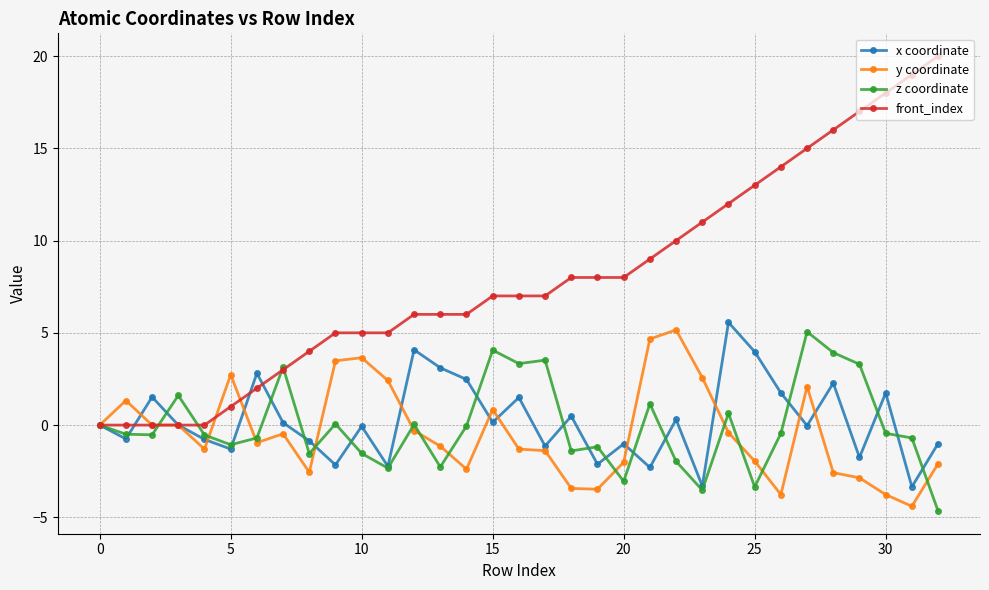

What are all the series names shown in the legend?

x coordinate, y coordinate, z coordinate, front_index